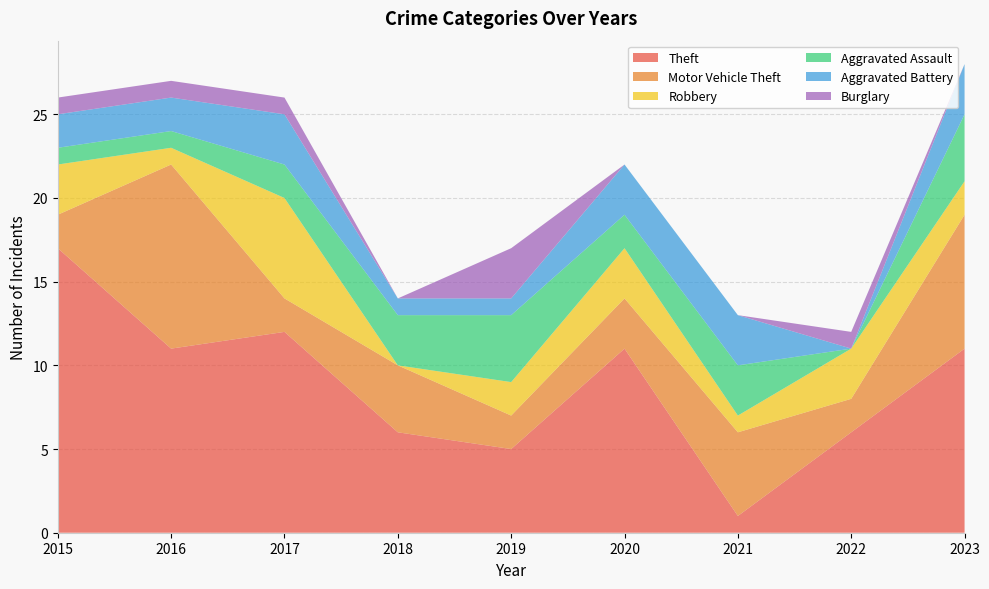

Reading left to right, list all the values displayed in this chart.

Theft: 2015=17	2016=11	2017=12	2018=6	2019=5	2020=11	2021=1	2022=6	2023=11
Motor Vehicle Theft: 2015=2	2016=11	2017=2	2018=4	2019=2	2020=3	2021=5	2022=2	2023=8
Robbery: 2015=3	2016=1	2017=6	2018=0	2019=2	2020=3	2021=1	2022=3	2023=2
Aggravated Assault: 2015=1	2016=1	2017=2	2018=3	2019=4	2020=2	2021=3	2022=0	2023=4
Aggravated Battery: 2015=2	2016=2	2017=3	2018=1	2019=1	2020=3	2021=3	2022=0	2023=3
Burglary: 2015=1	2016=1	2017=1	2018=0	2019=3	2020=0	2021=0	2022=1	2023=0